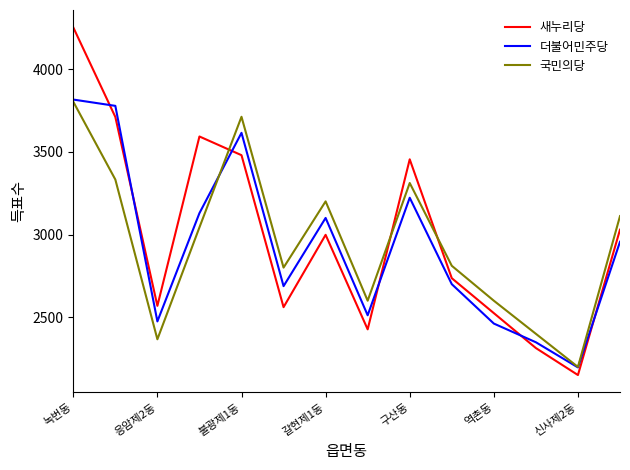

How many interior local peaks does the 새누리당 series have?

3